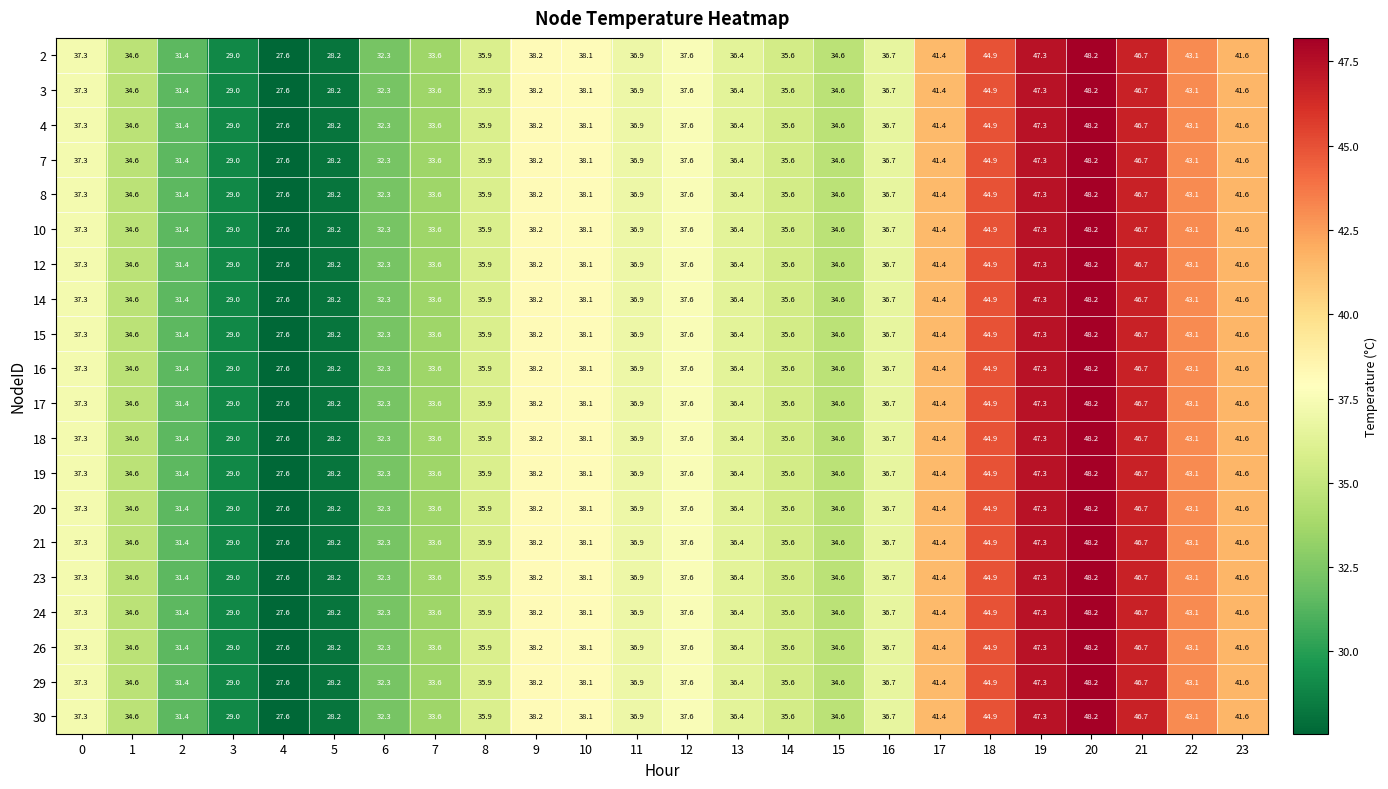

At which label is 10 closest to 37?

11